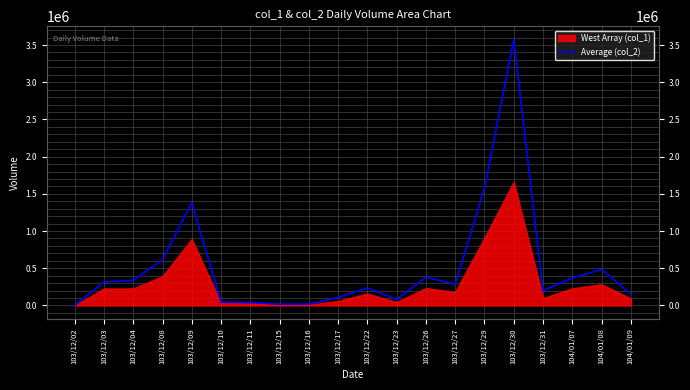

Rank the categories by value from highest to lowest.

103/12/30, 103/12/29, 103/12/09, 103/12/08, 104/01/08, 103/12/26, 104/01/07, 103/12/04, 103/12/03, 103/12/27, 103/12/22, 103/12/31, 104/01/09, 103/12/17, 103/12/23, 103/12/10, 103/12/11, 103/12/16, 103/12/15, 103/12/02